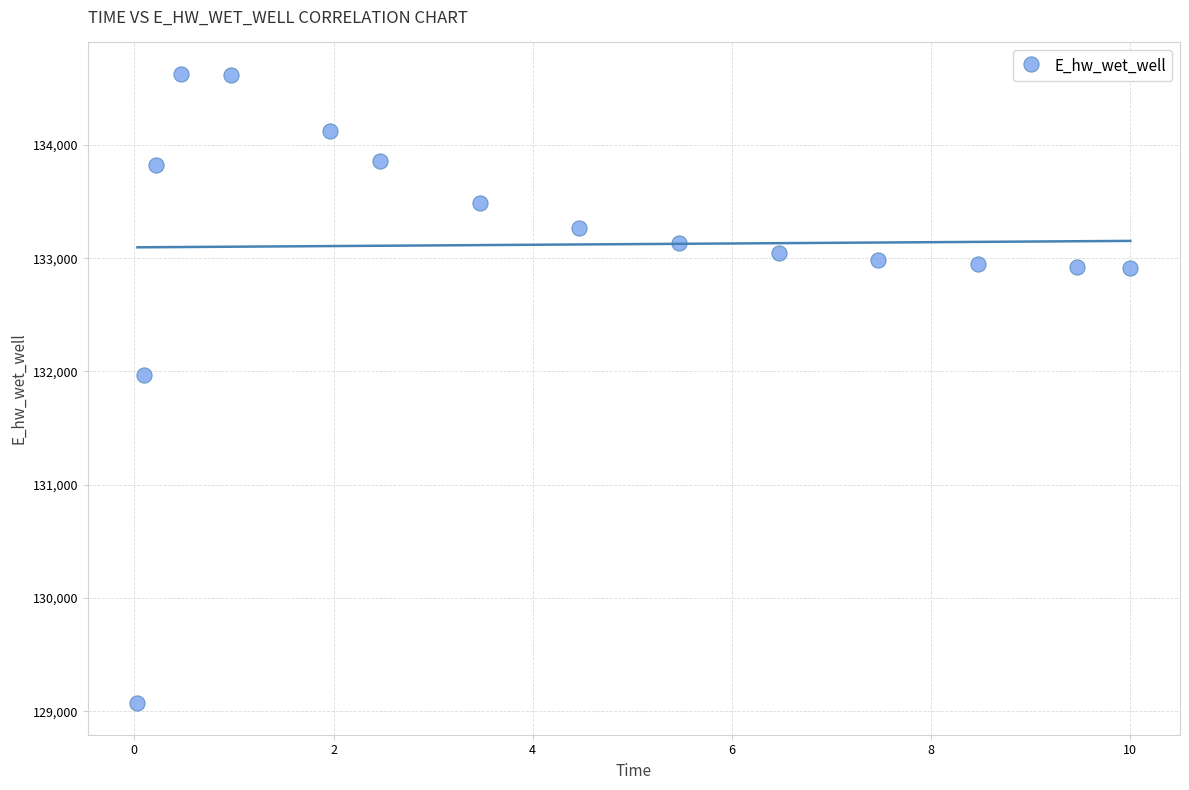

What is the range of X values (max minus min)?

10.0